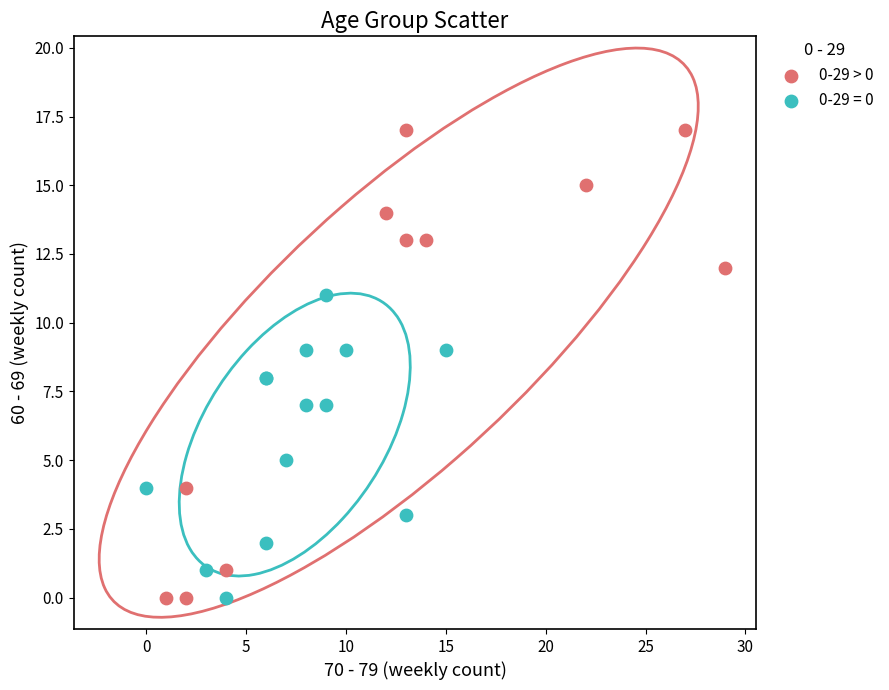

Which series has the widest spread of Y values?

0-29 > 0